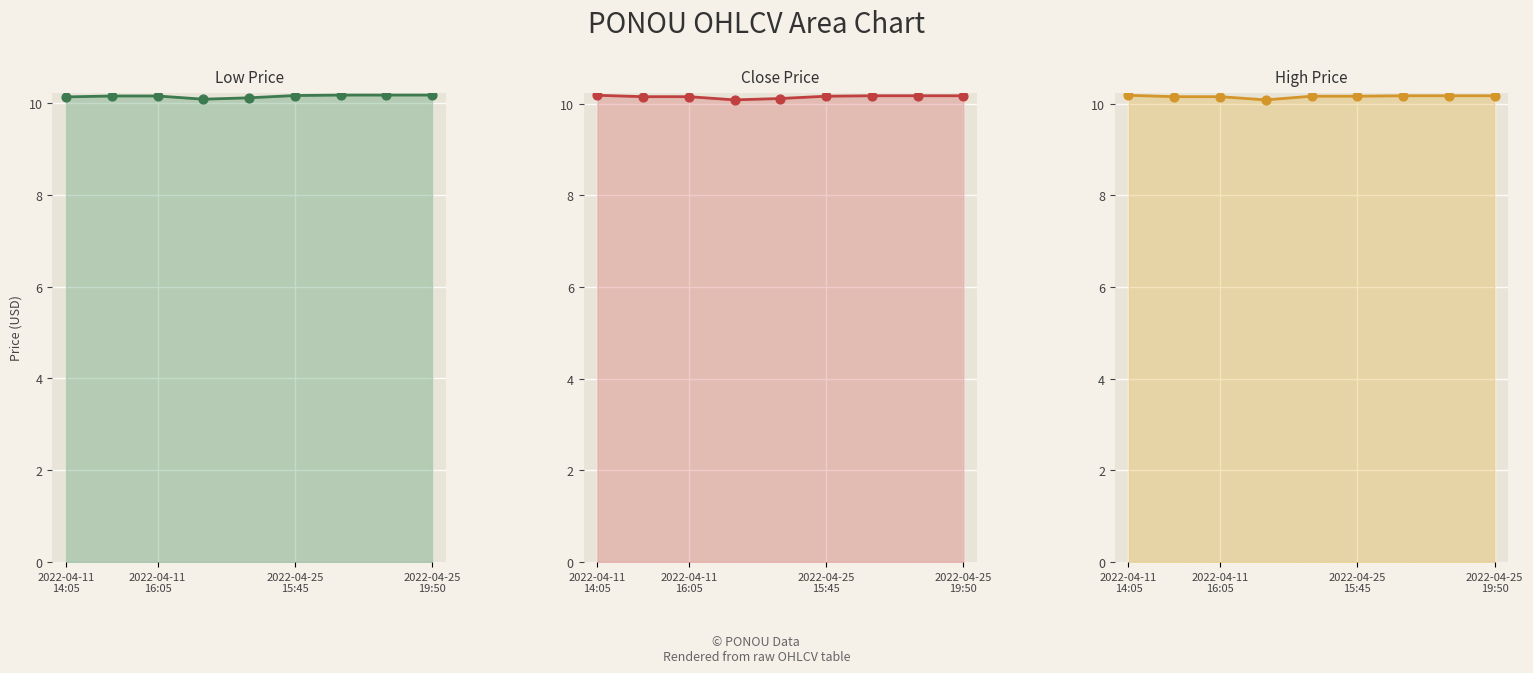

Which series has the largest Y range (max minus min)?

close line